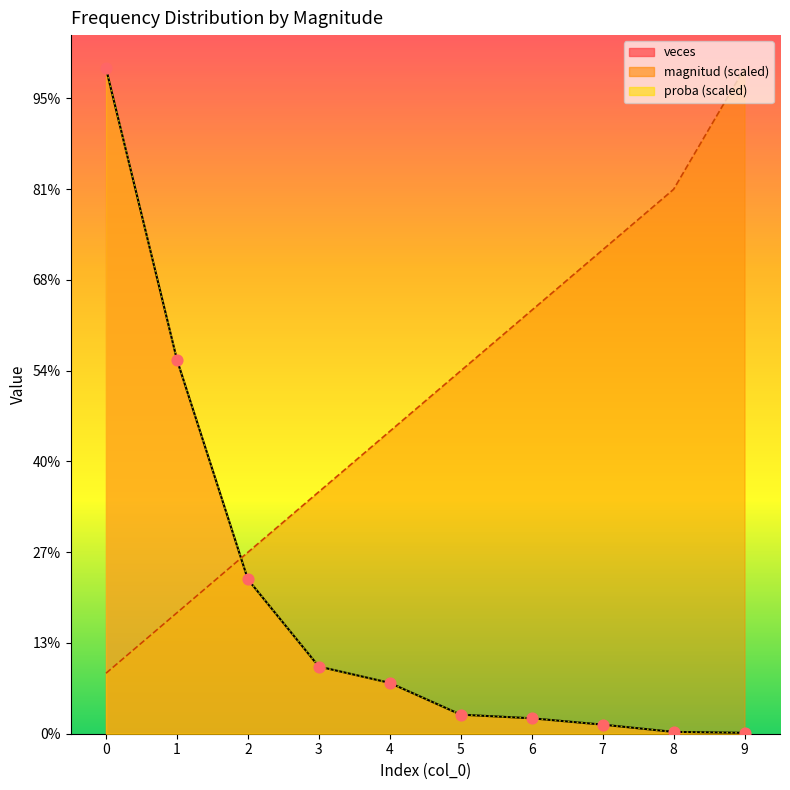

Is the value of proba at 5 greater than the value of veces at 8?

Yes